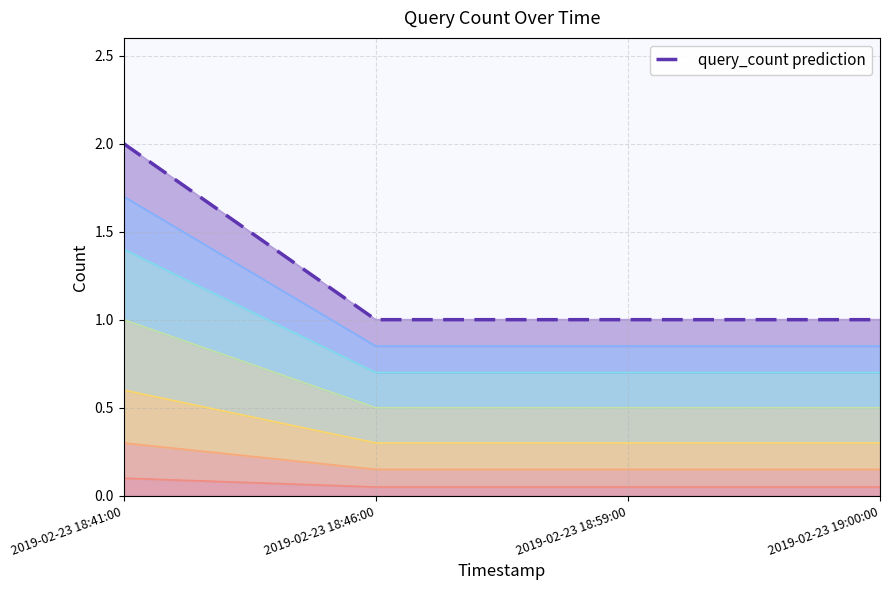

Rank the categories by value from lowest to highest.

2019-02-23 18:46:00, 2019-02-23 18:59:00, 2019-02-23 19:00:00, 2019-02-23 18:41:00